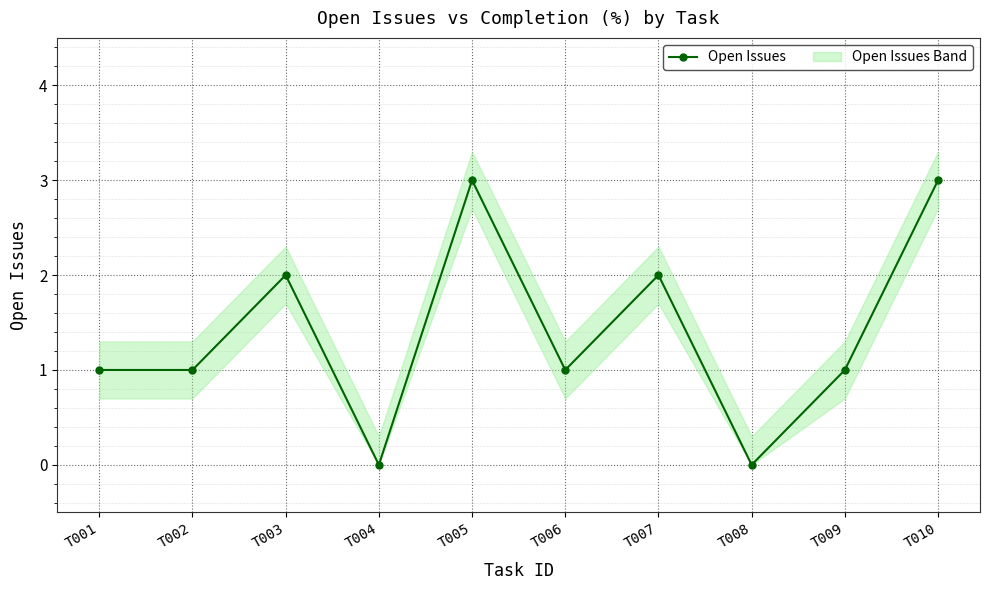

Which category has the lowest value across all series?

T004